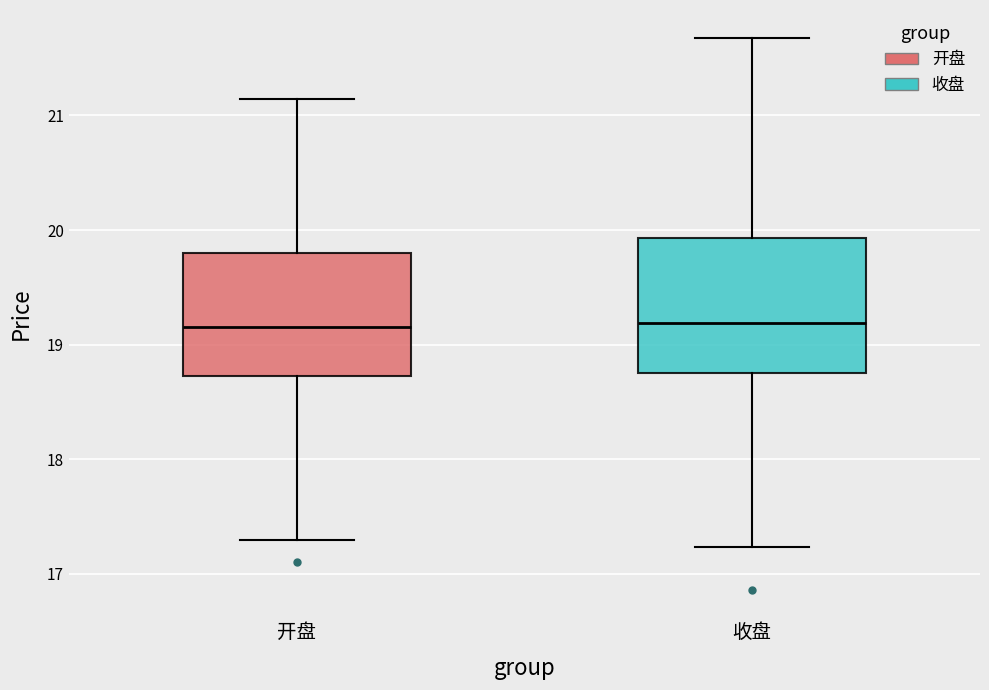

Reading left to right, transcribe this box plot: for each box, give where its median line is, the range the box spans, and where its two whiskers end, as read against the y-axis. The values are not printed on the chart, so give them approximately, as read against the axis.

开盘: median 19.2, box 18.7 to 19.8, whiskers 17.3 to 21.1
收盘: median 19.2, box 18.8 to 19.9, whiskers 17.2 to 21.7